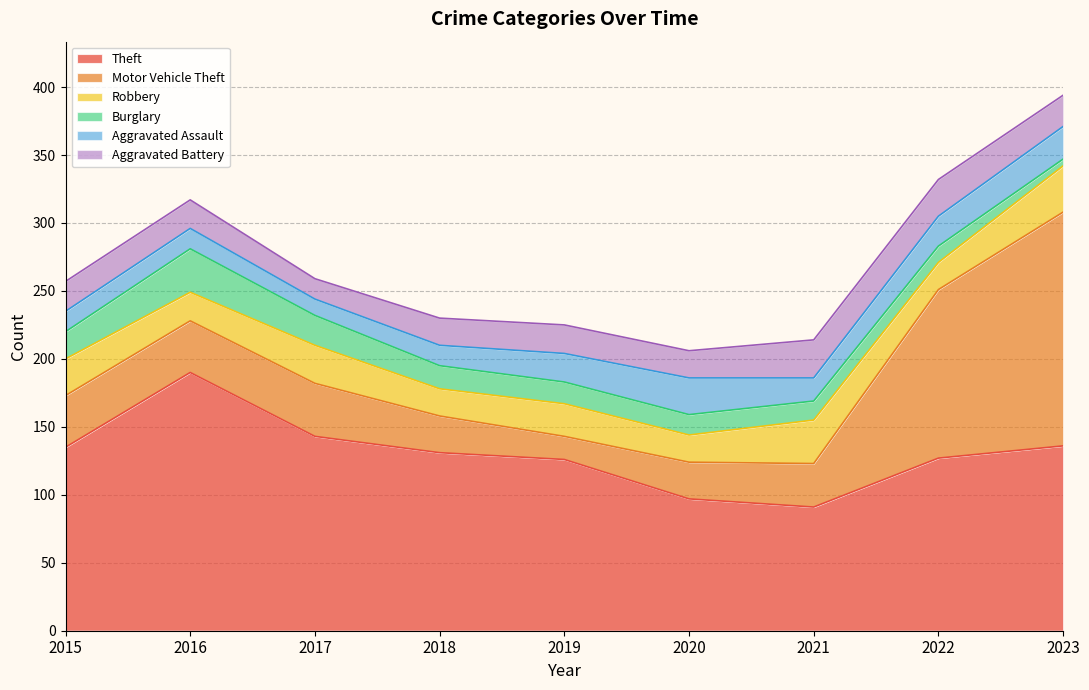

At which category is the sum across all series the highest?

2023